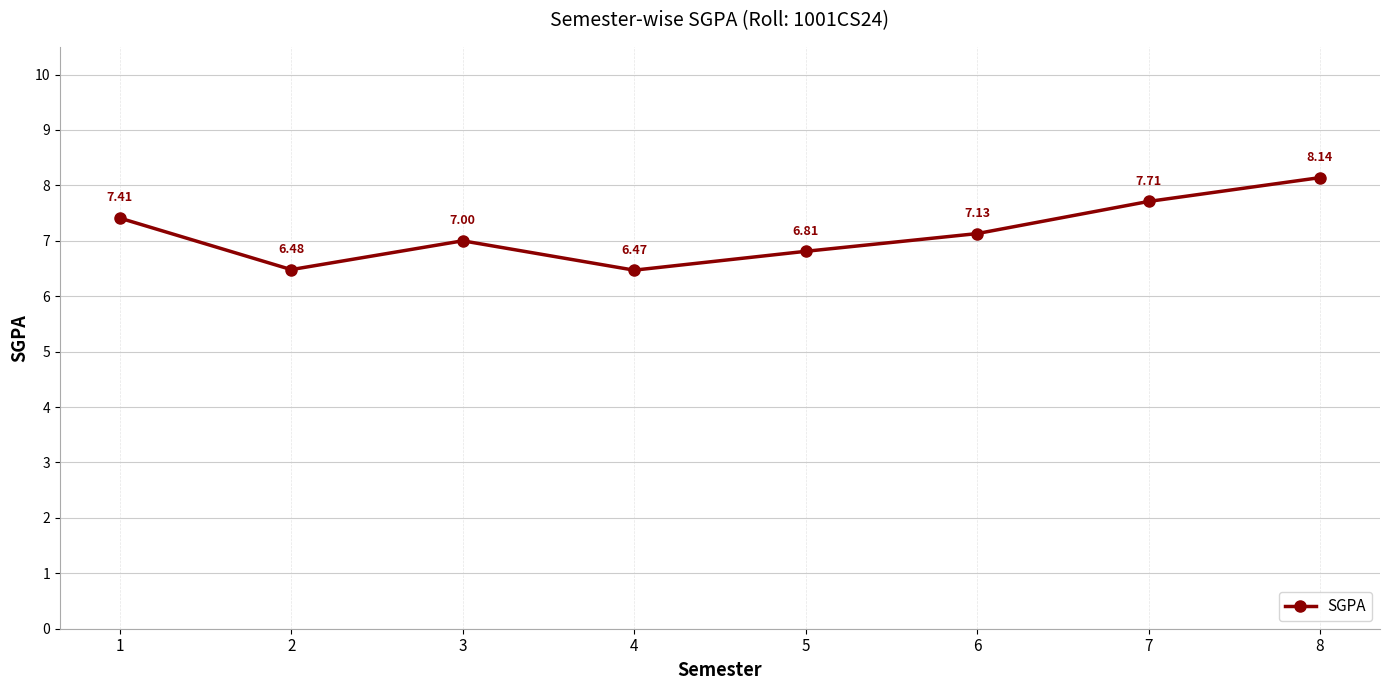

What is the sum of the values at 4 and 7?

14.2